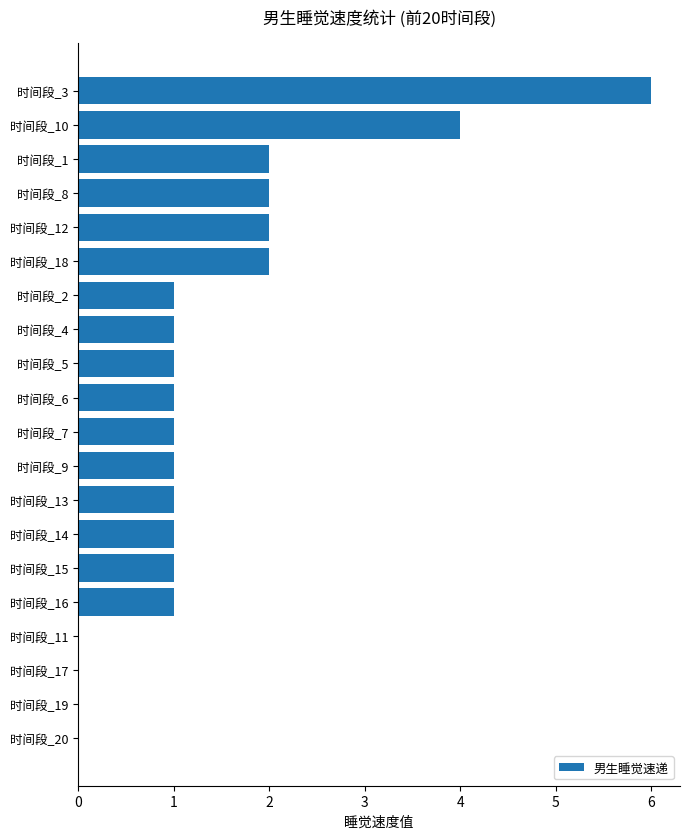

Reading top to bottom, list all the values displayed in this chart.

时间段_3=6	时间段_10=4	时间段_1=2	时间段_8=2	时间段_12=2	时间段_18=2	时间段_2=1	时间段_4=1	时间段_5=1	时间段_6=1	时间段_7=1	时间段_9=1	时间段_13=1	时间段_14=1	时间段_15=1	时间段_16=1	时间段_11=0	时间段_17=0	时间段_19=0	时间段_20=0